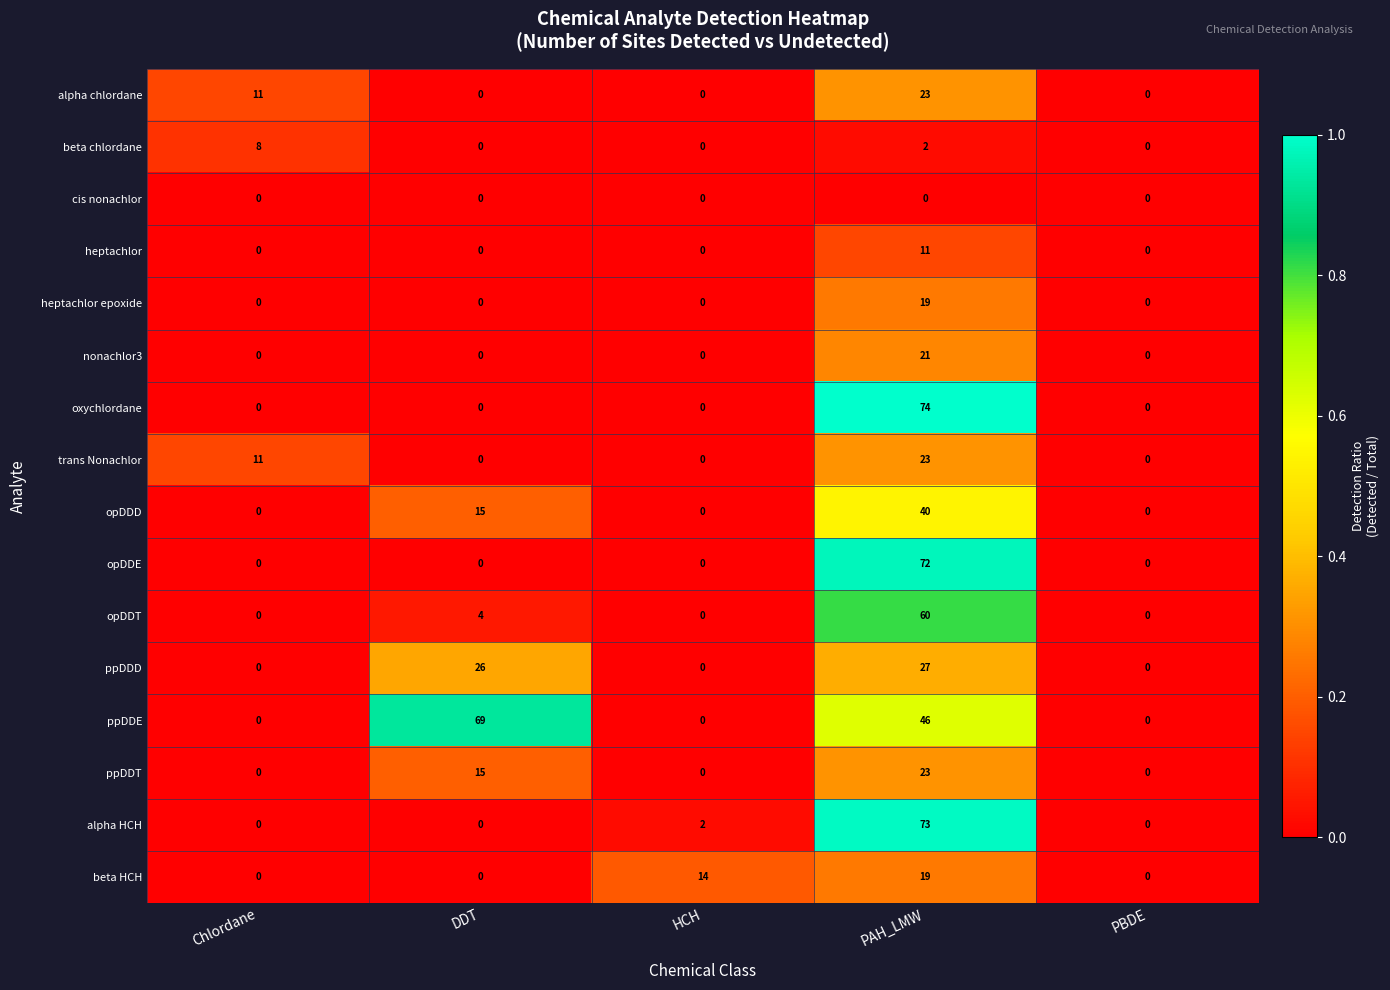

What is the difference between the maximum and second lowest values in the ppDDD series?

27